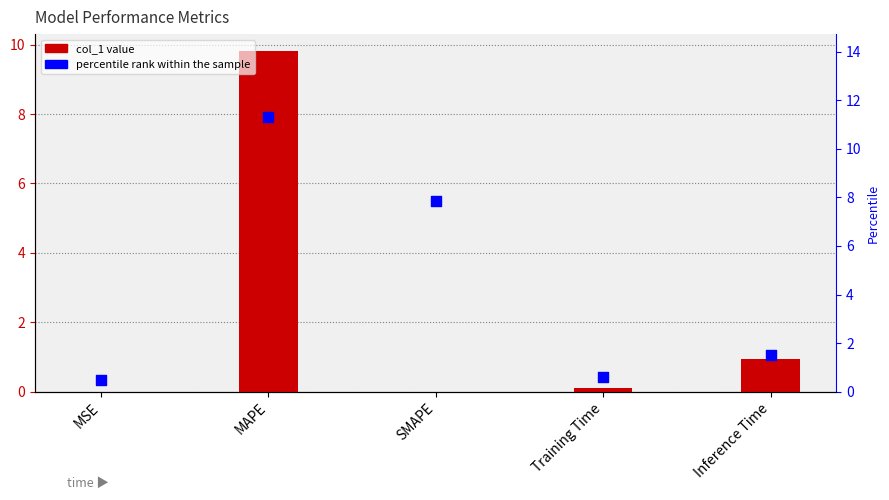

At which category is the sum across all series the highest?

MAPE